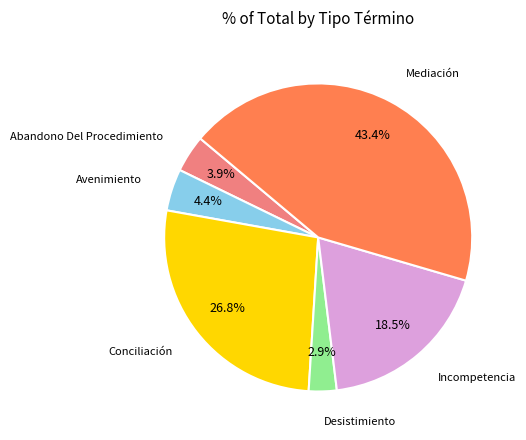

Does any single category account for the majority?

No